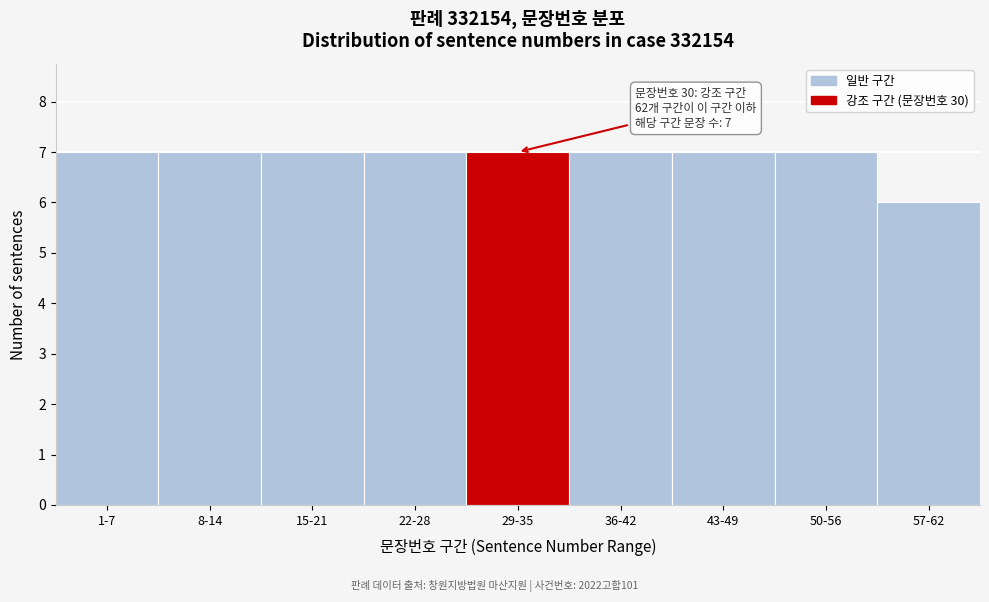

Reading left to right, transcribe all the data shown in this chart.

7	7	7	7	7	7	7	7	6